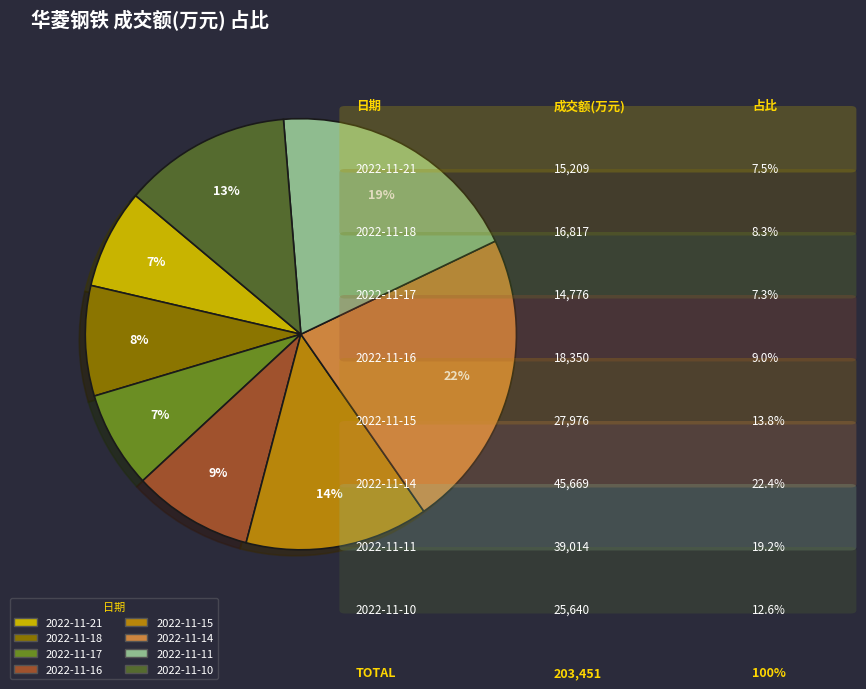

Is there any slice that represents more than half of the pie?

No